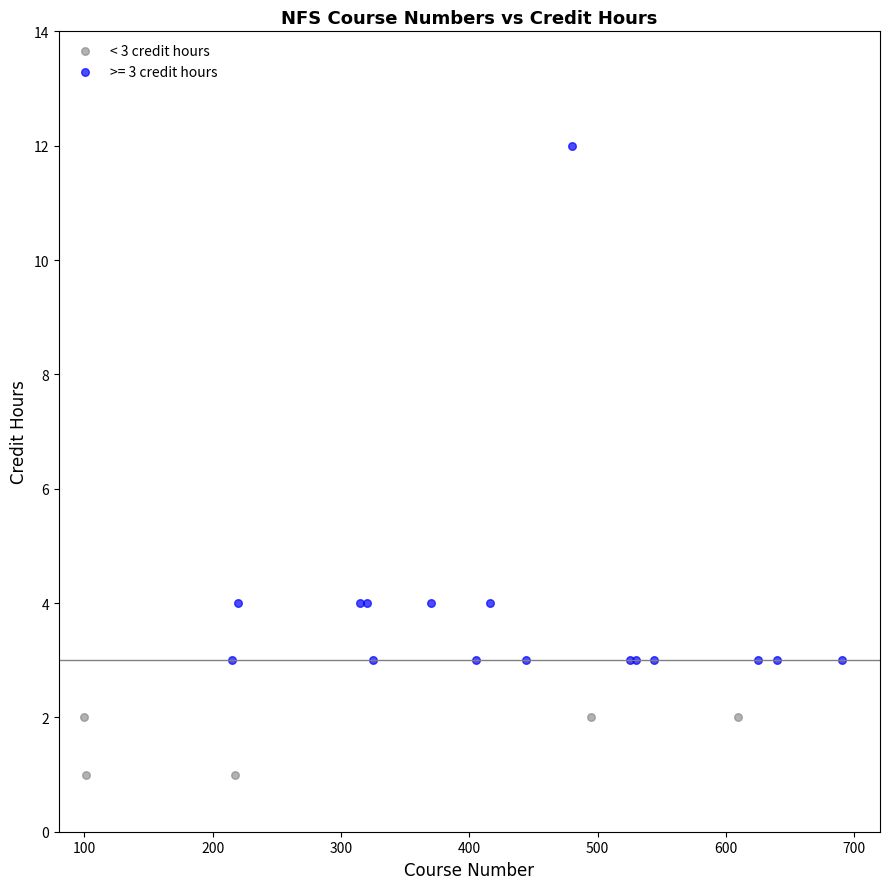

Which series contains the lowest Y value?

< 3 credit hours